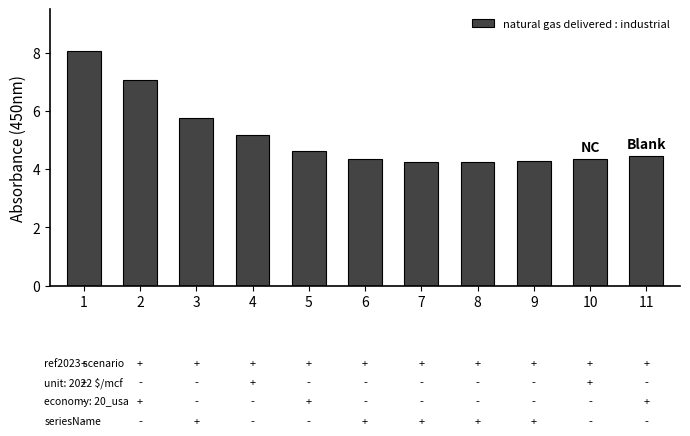

What is the difference between the values at 11 and 7?

0.2